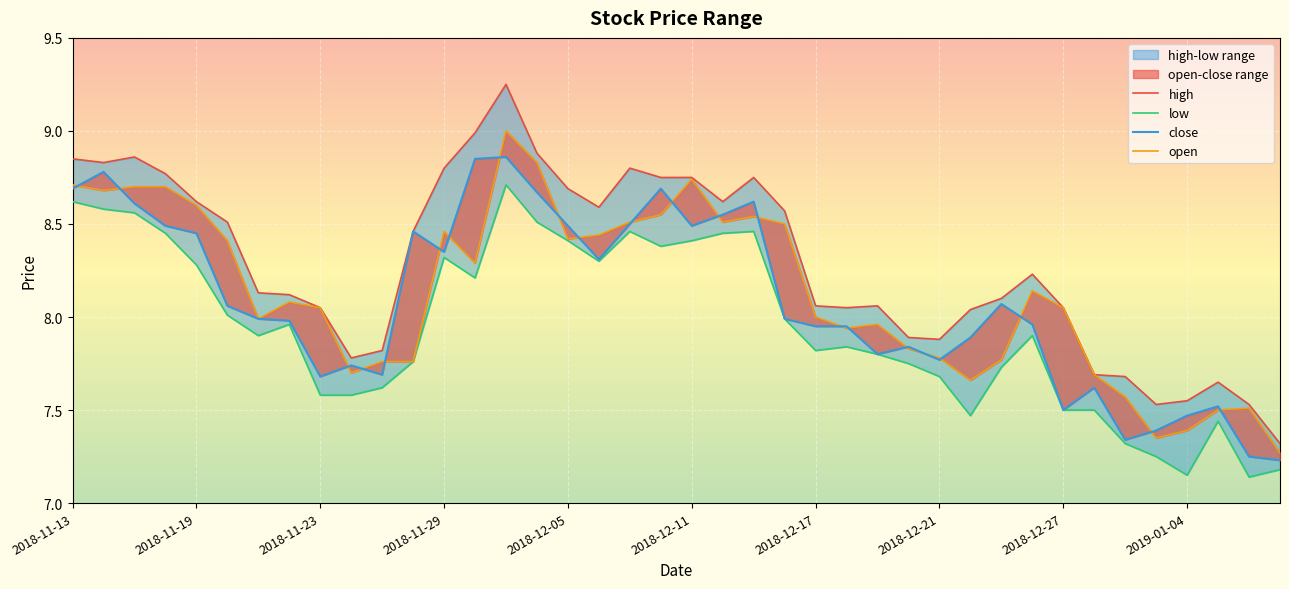

The open series shows 10.9 at 37. True or false?

False